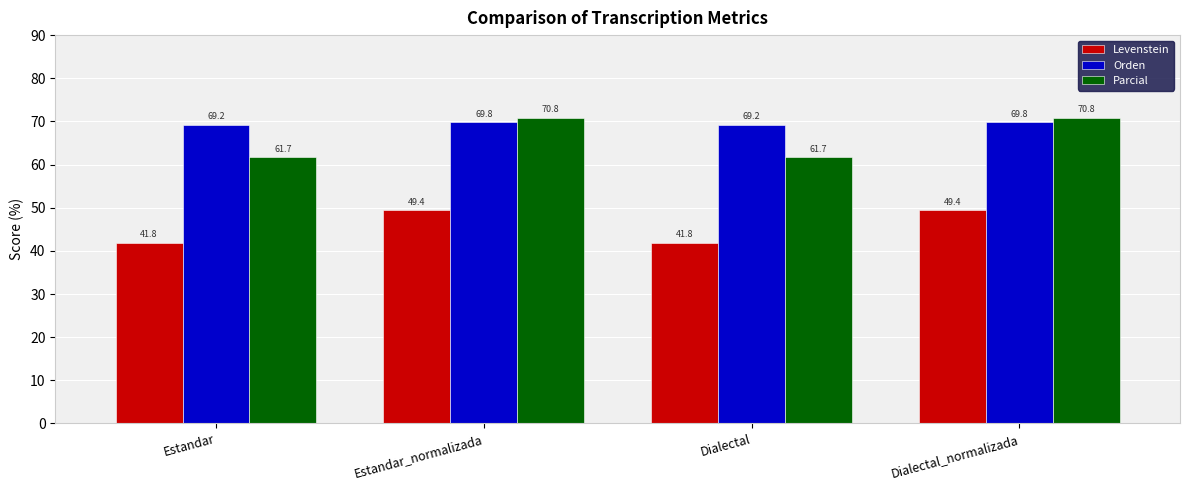

What is the label of the 2nd bar from the right?

Dialectal